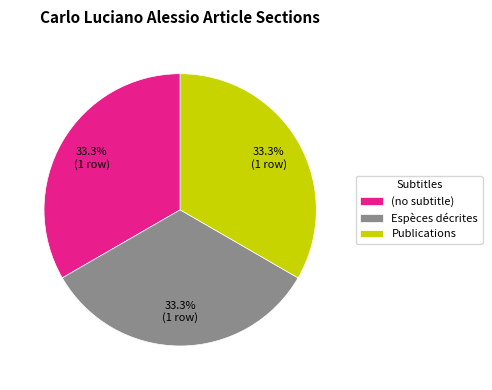

Is there any slice that represents more than half of the pie?

No